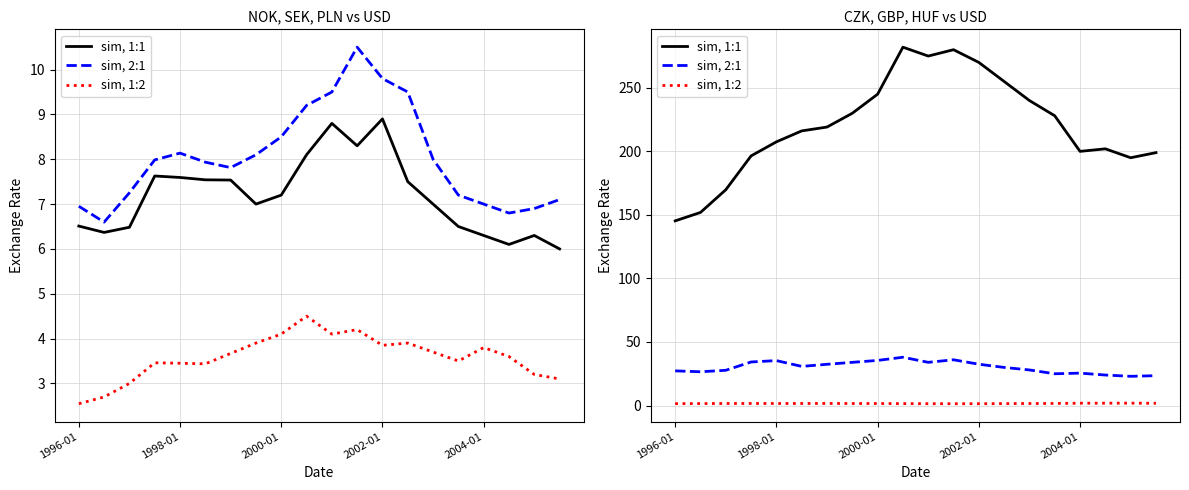

True or false: sim, 2:1 has a value of 56.7 at 6.

False